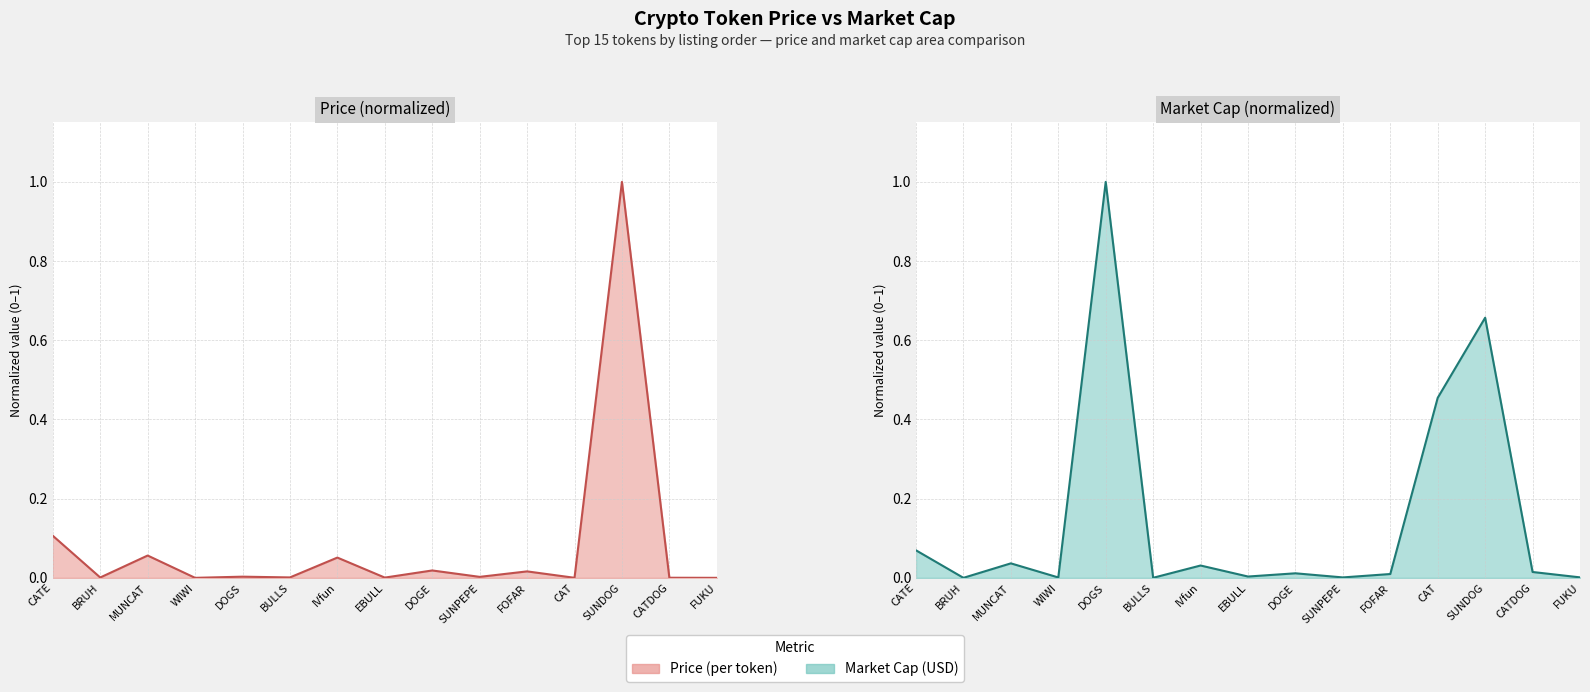

What is the label of the 5th point from the left?

DOGS